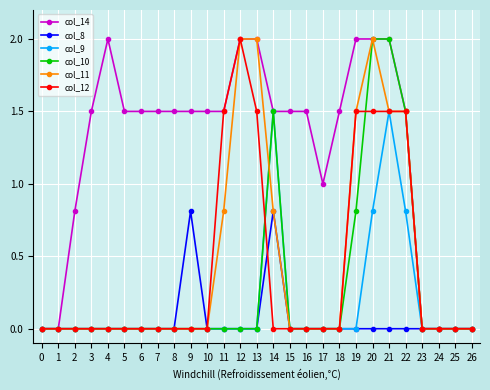

At which category is the sum across all series the highest?

21